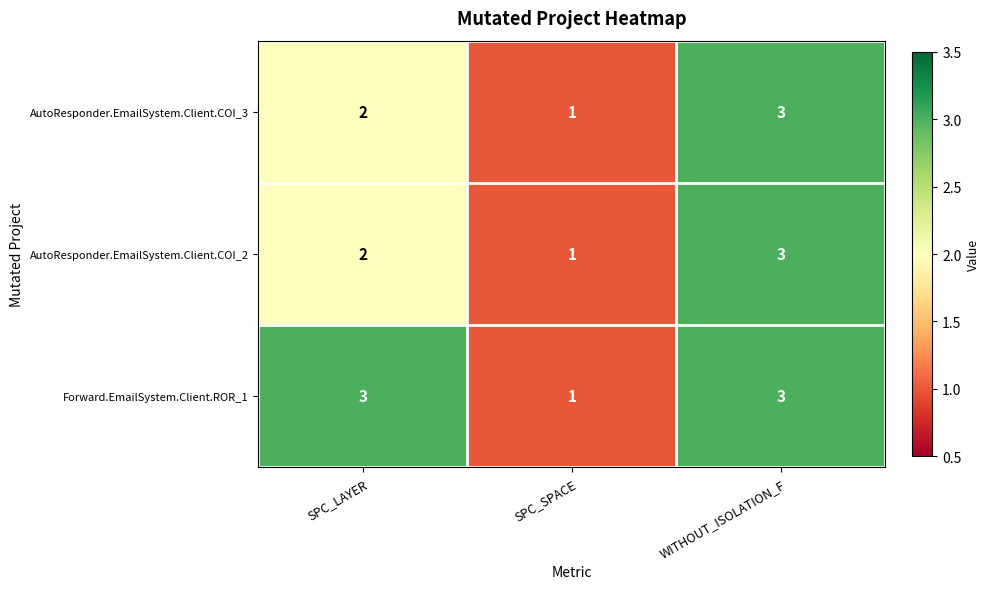

Reading left to right, what are all the values shown in this chart?

AutoResponder.EmailSystem.Client.COI_3: SPC_LAYER=2	SPC_SPACE=1	WITHOUT_ISOLATION_F=3
AutoResponder.EmailSystem.Client.COI_2: SPC_LAYER=2	SPC_SPACE=1	WITHOUT_ISOLATION_F=3
Forward.EmailSystem.Client.ROR_1: SPC_LAYER=3	SPC_SPACE=1	WITHOUT_ISOLATION_F=3